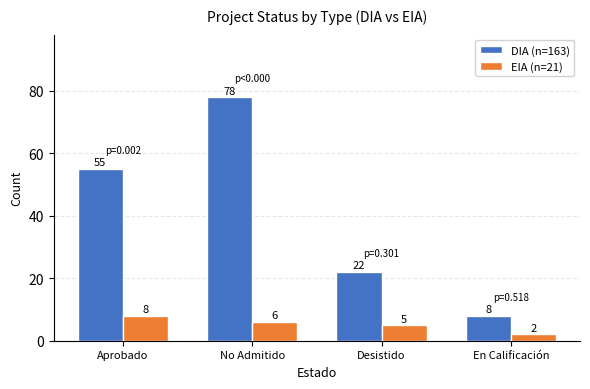

Which series has the largest total across all categories?

DIA (n=163)